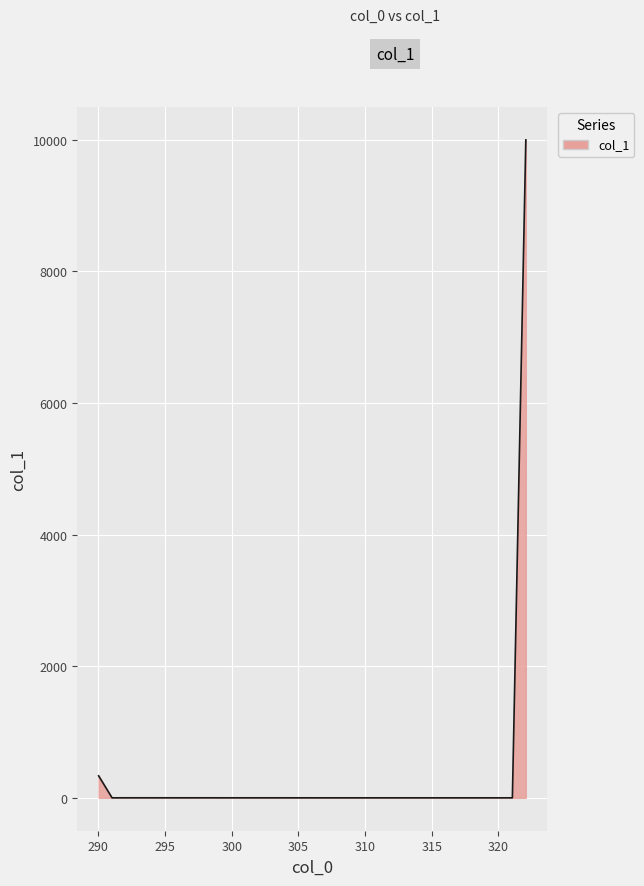

What is the greatest value displayed?

10000.0